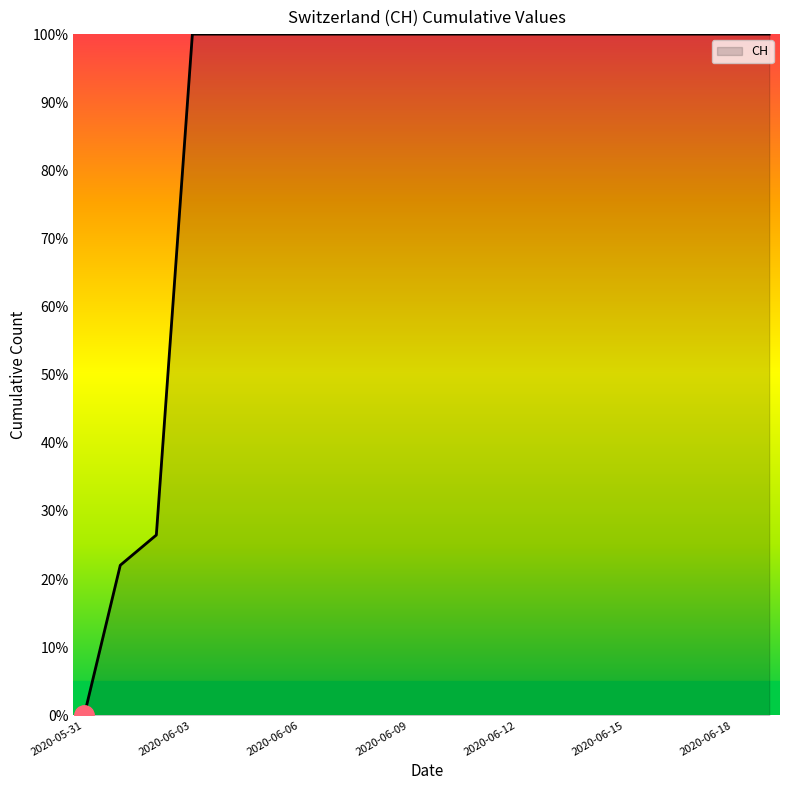

What is the difference between the maximum and minimum values?

100.0